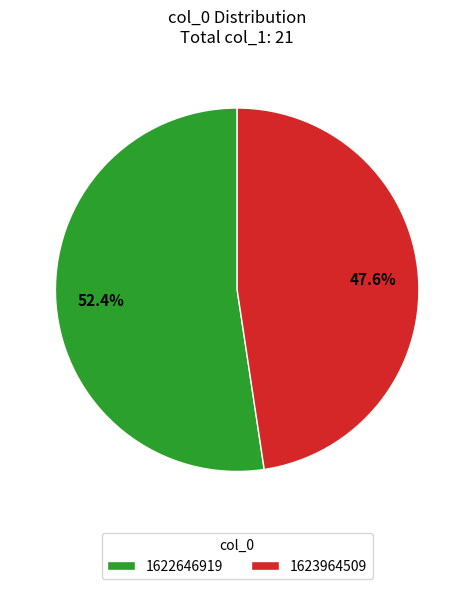

Combined, do 1623964509 and 1622646919 account for over 50%?

Yes